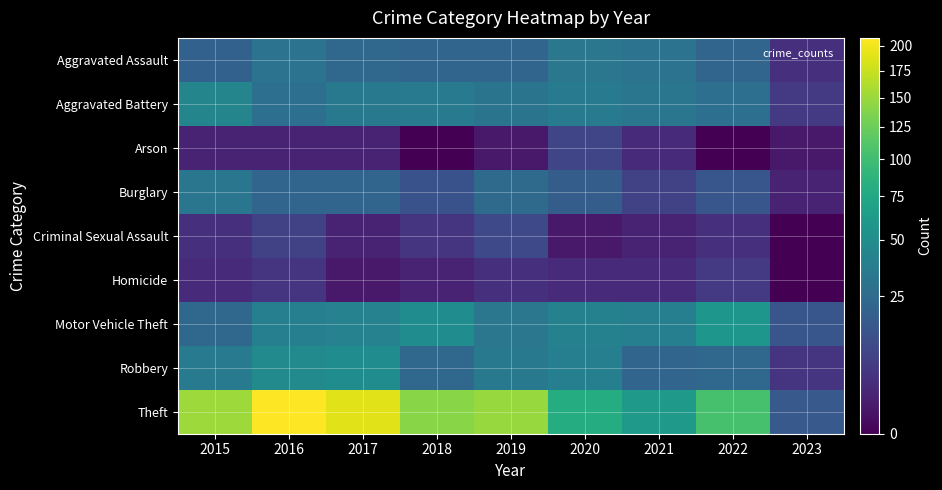

Which label corresponds to the smallest value in the chart?

2018